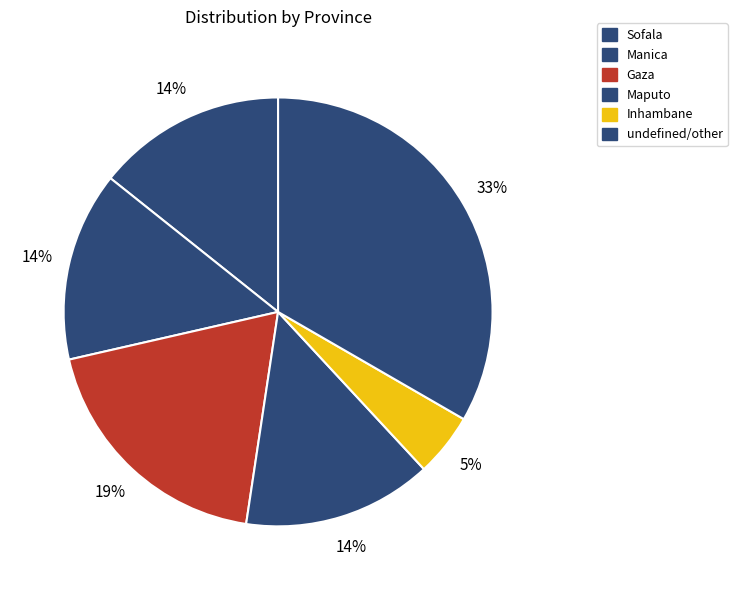

Does Inhambane represent more than half of the total?

No